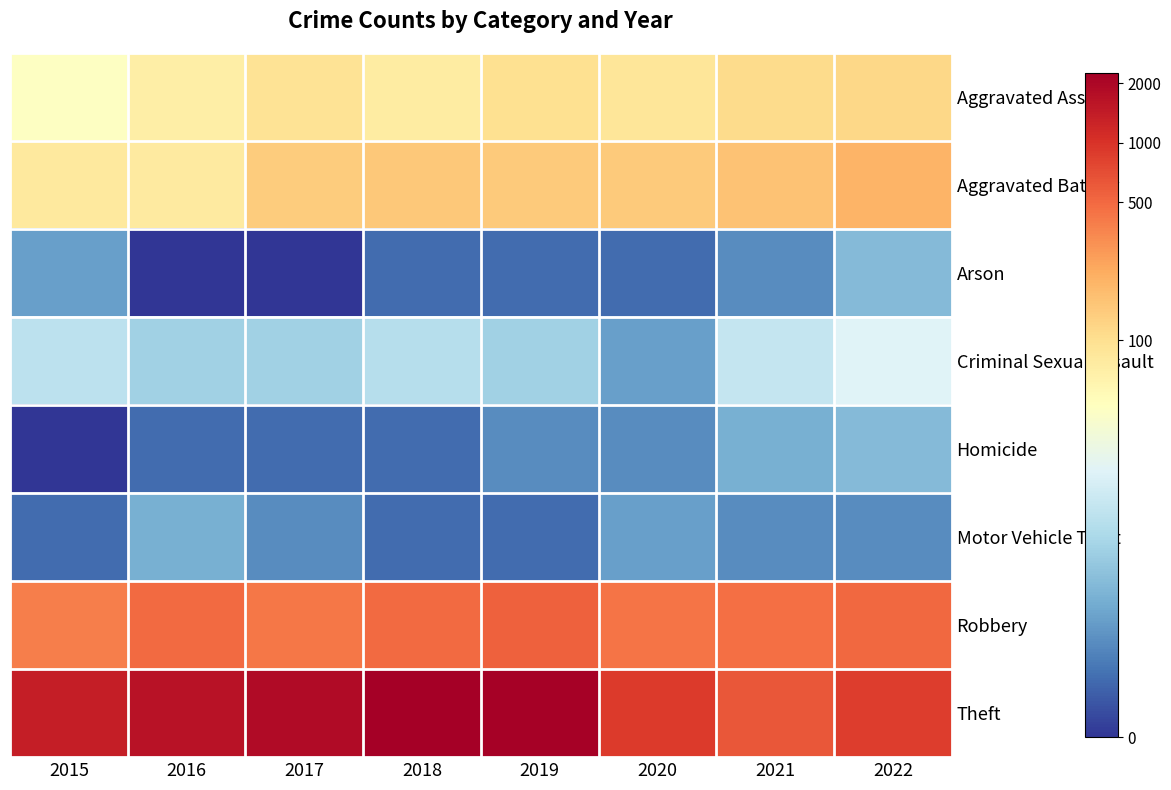

Reading left to right, transcribe all the data shown in this chart.

Aggravated Assault: 2015=3.8	2016=4.3	2017=4.5	2018=4.3	2019=4.6	2020=4.5	2021=4.7	2022=4.8
Aggravated Battery: 2015=4.4	2016=4.4	2017=4.9	2018=5.0	2019=5.0	2020=5.0	2021=5.1	2022=5.3
Arson: 2015=1.4	2016=0.0	2017=0.0	2018=0.7	2019=0.7	2020=0.7	2021=1.1	2022=1.8
Criminal Sexual Assault: 2015=2.6	2016=2.2	2017=2.2	2018=2.5	2019=2.2	2020=1.4	2021=2.7	2022=3.1
Homicide: 2015=0.0	2016=0.7	2017=0.7	2018=0.7	2019=1.1	2020=1.1	2021=1.6	2022=1.8
Motor Vehicle Theft: 2015=0.7	2016=1.6	2017=1.1	2018=0.7	2019=0.7	2020=1.4	2021=1.1	2022=1.1
Robbery: 2015=6.0	2016=6.2	2017=6.1	2018=6.2	2019=6.3	2020=6.1	2021=6.1	2022=6.2
Theft: 2015=7.2	2016=7.4	2017=7.5	2018=7.7	2019=7.7	2020=6.8	2021=6.4	2022=6.8